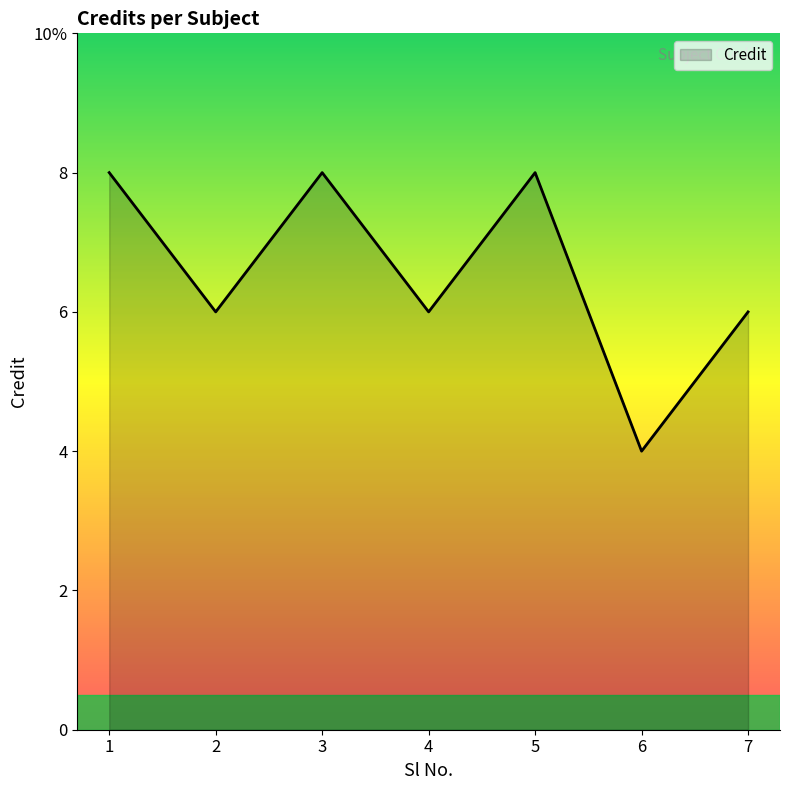

Does the chart display data point markers on the line(s)?

No